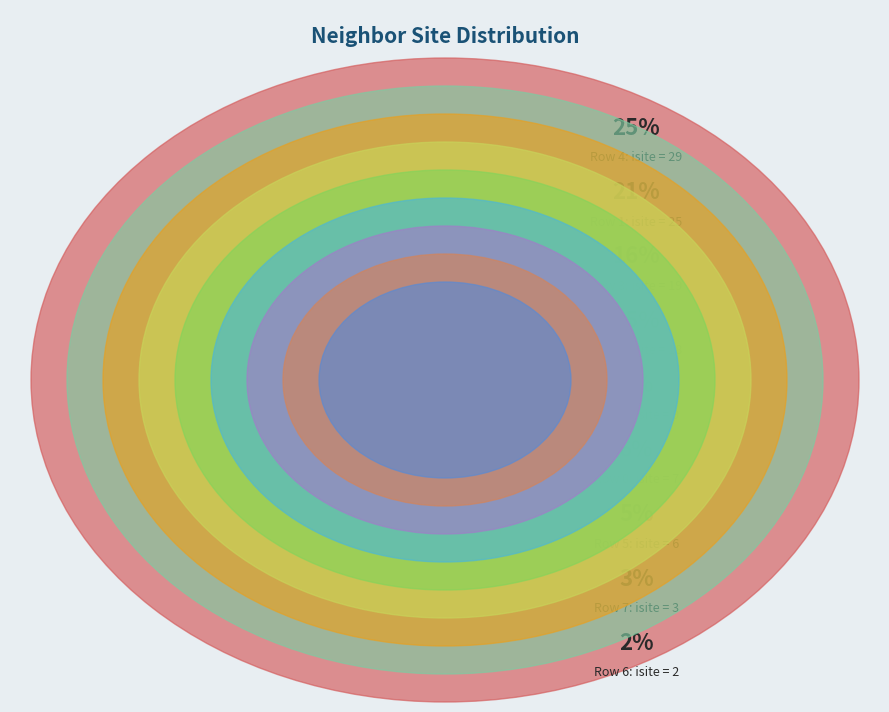

What percentage is the 6 slice, to the nearest percent?

2%